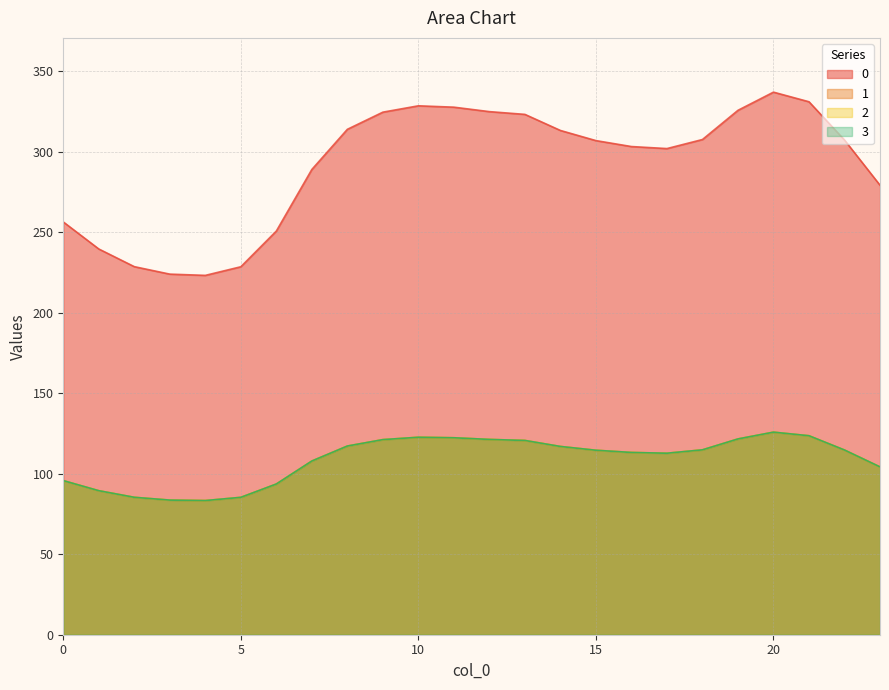

The value of 0 at 3 is 55.1. True or false?

False